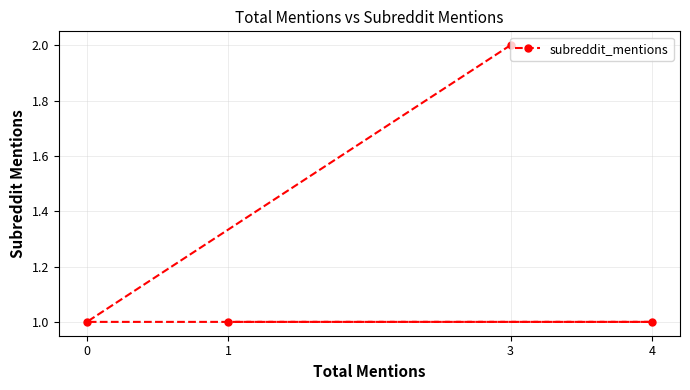

What is the difference between the maximum and minimum values?

1